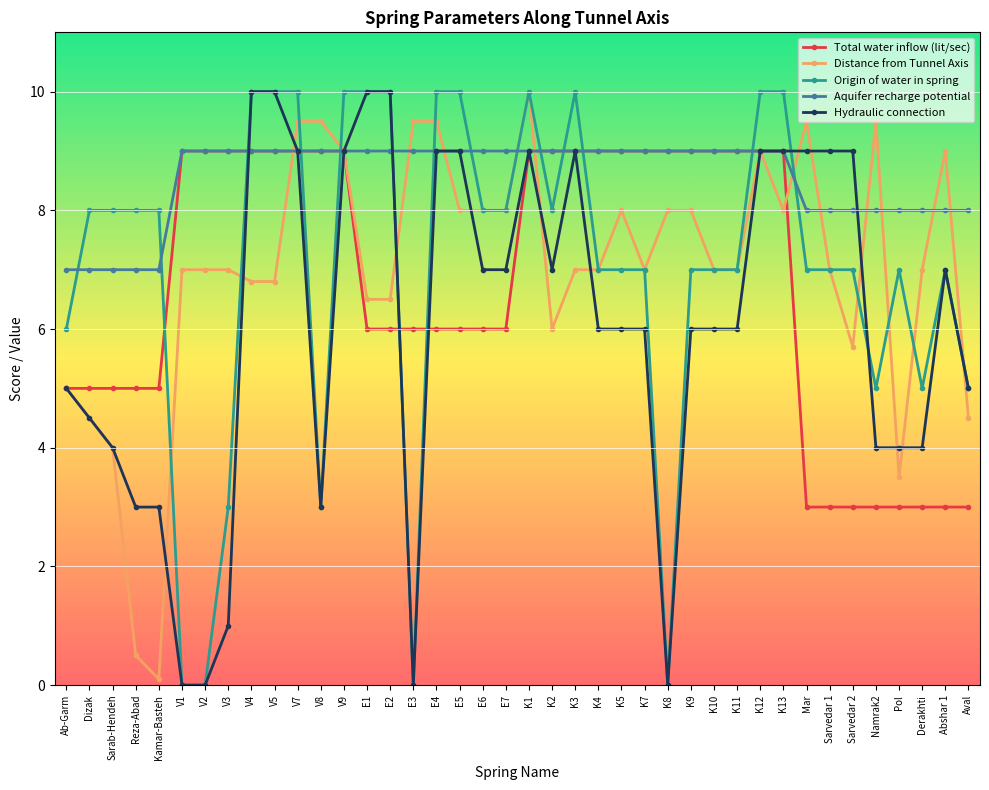

Count the number of categories in the chart.

40